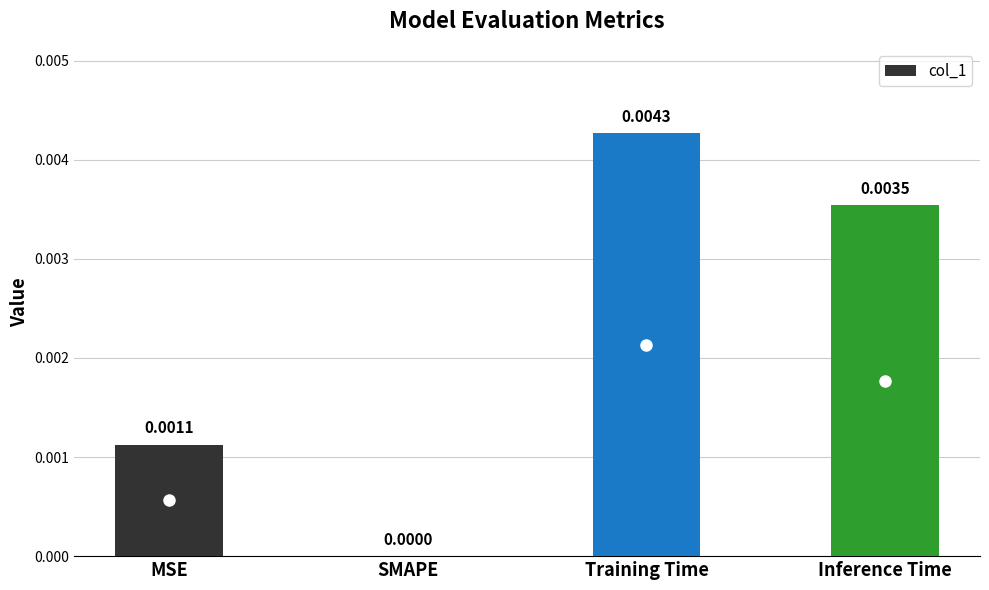

Which has a higher value, MSE or Training Time?

Training Time